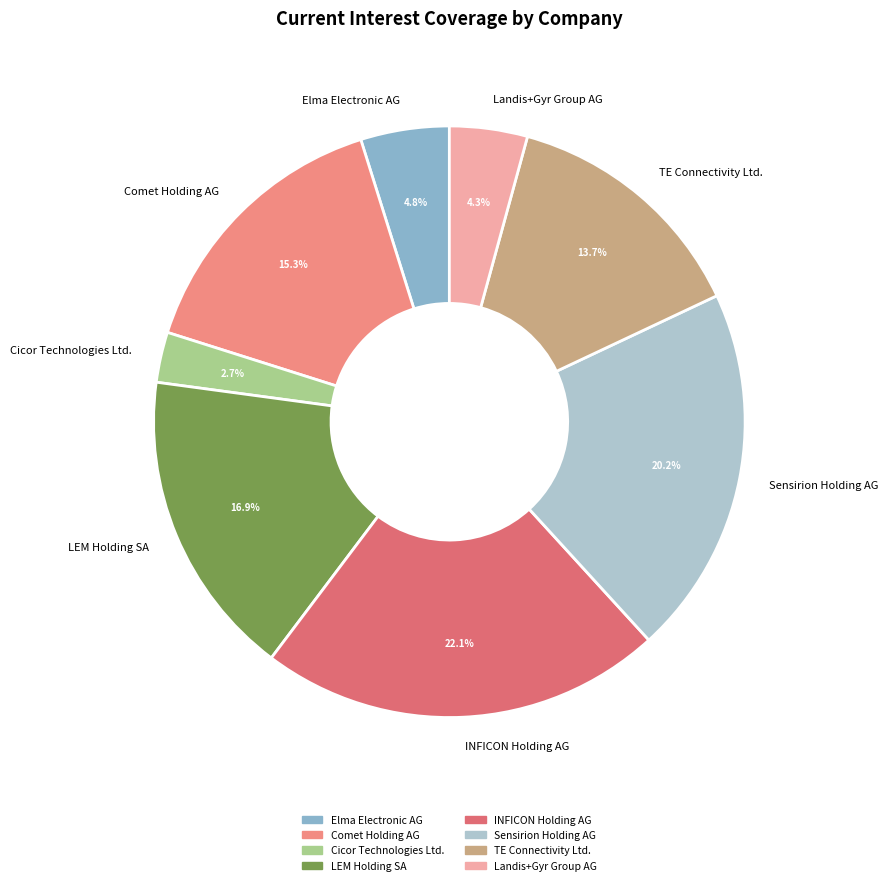

What portion of the pie excludes INFICON Holding AG?

77.9%